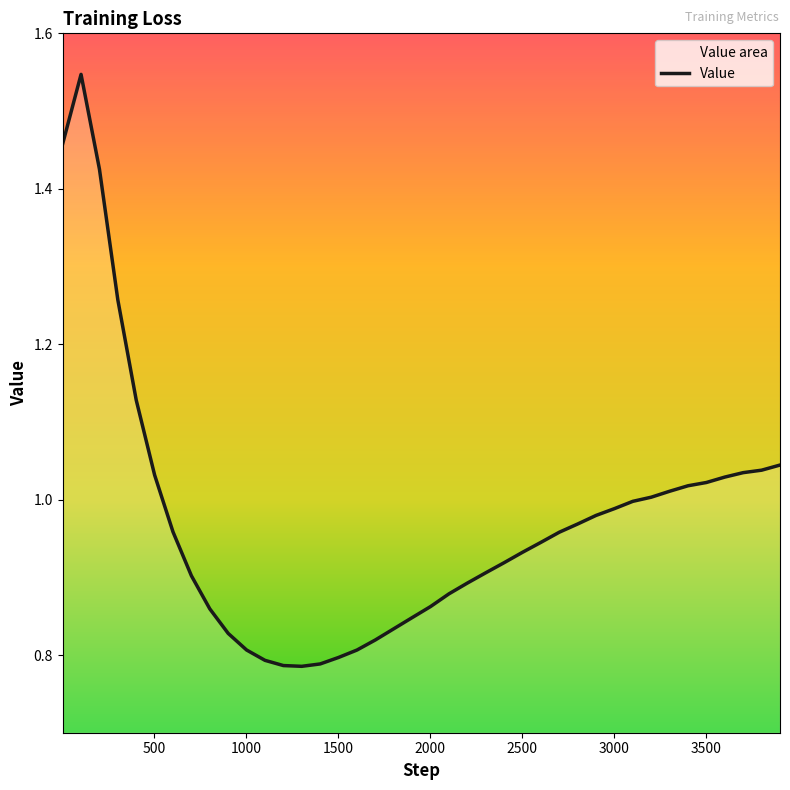

Read the value at 1501.

0.8